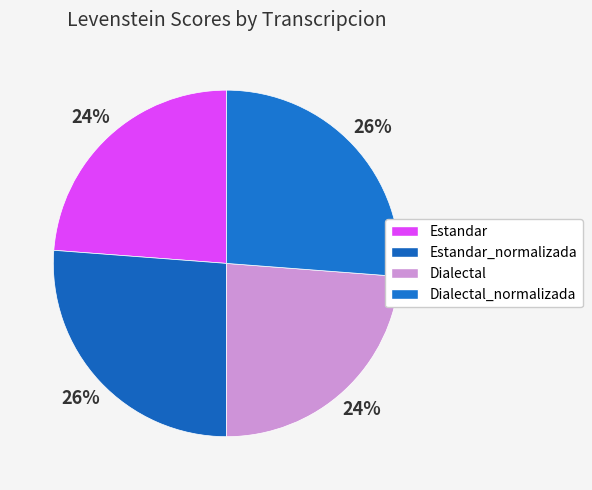

Does Estandar_normalizada represent more than half of the total?

No